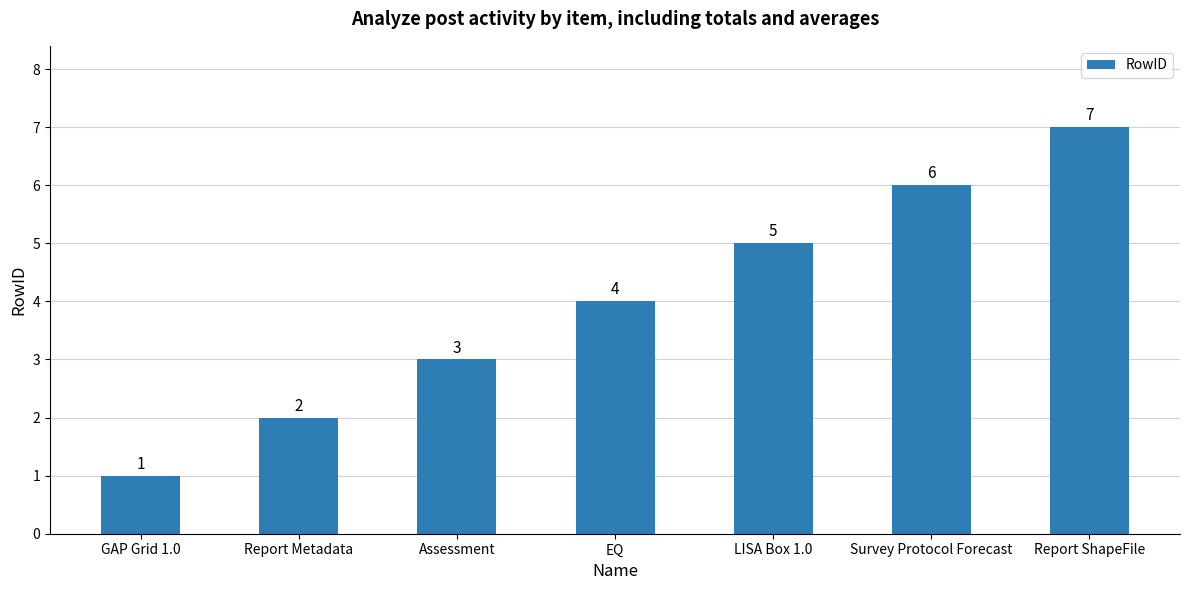

What is the label of the 3rd bar from the right?

LISA Box 1.0